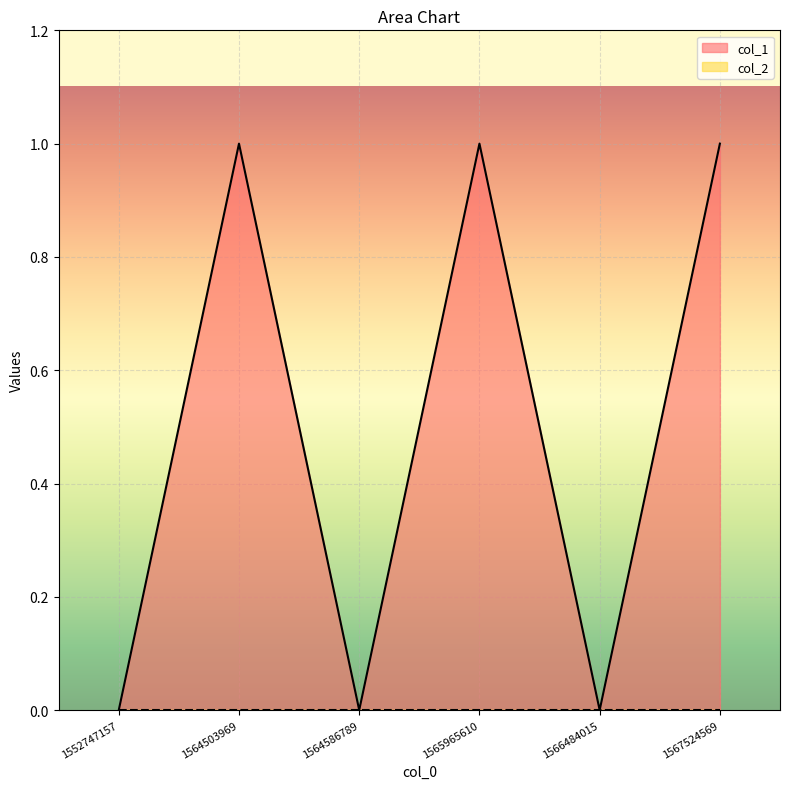

Reading left to right, extract all data points from this chart.

1552747157=0	1564503969=1	1564586789=0	1565965610=1	1566484015=0	1567524569=1